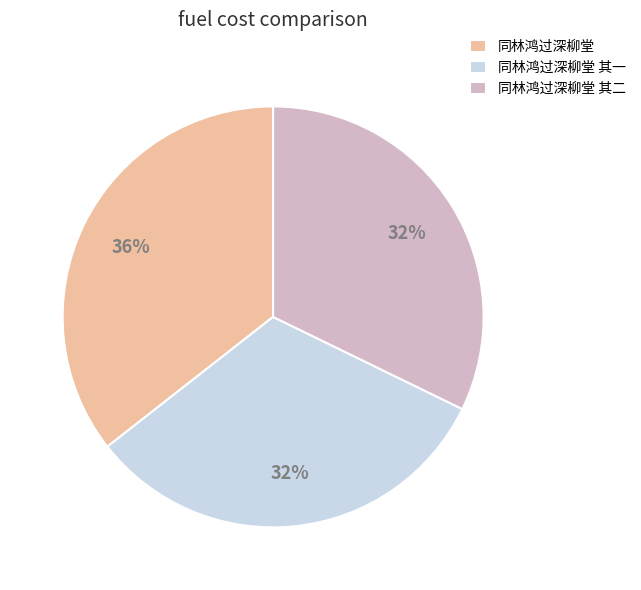

What is the ratio of the value at 同林鸿过深柳堂 其二 to the value at 同林鸿过深柳堂?

0.9